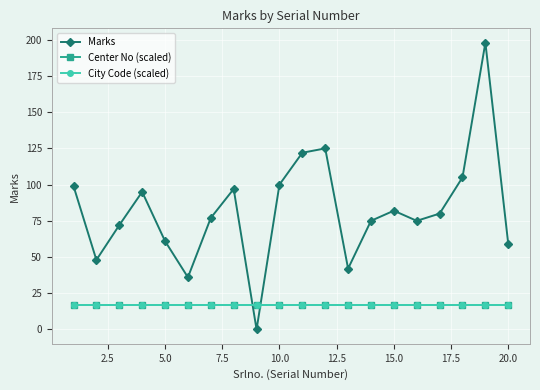

What is the average value of the City Code (scaled) series?

17.0